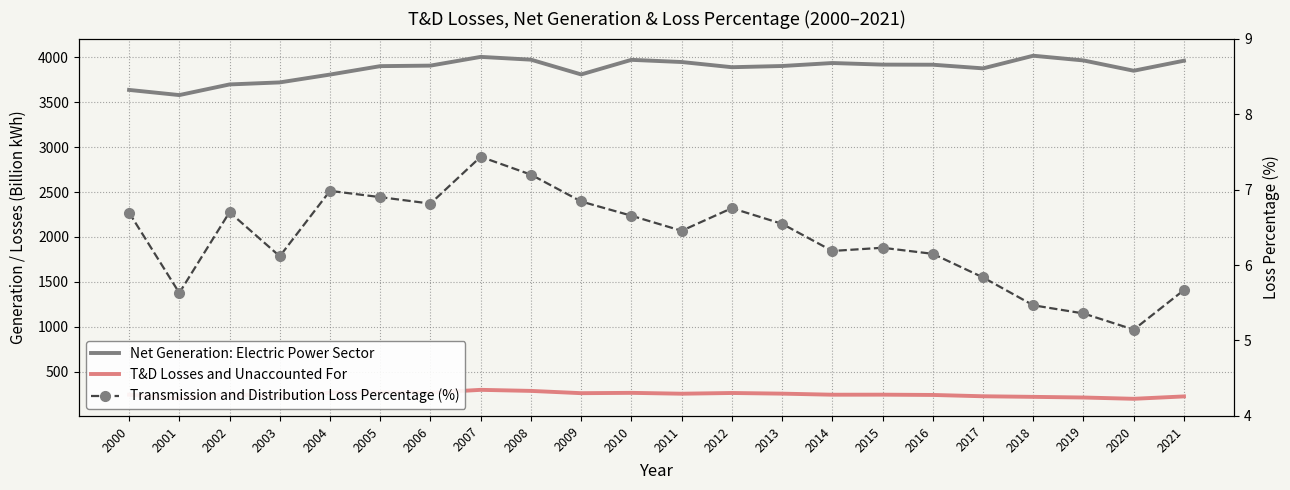

Which series has the largest total across all categories?

Net Generation: Electric Power Sector